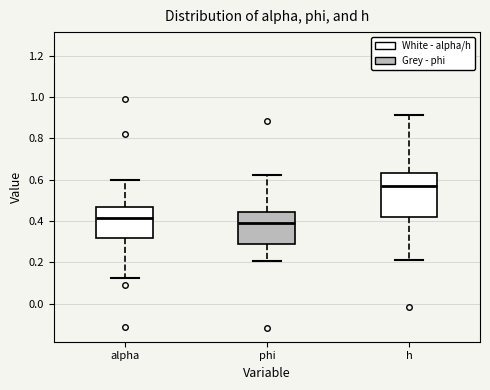

Reading left to right, read every box against the y-axis: the position of its median line, the range the box covers, and the ends of its whiskers. The values are not printed on the chart, so give them approximately, as read against the axis.

alpha: median 0.42, box 0.32 to 0.46, whiskers 0.12 to 0.60
phi: median 0.40, box 0.28 to 0.44, whiskers 0.20 to 0.62
h: median 0.58, box 0.42 to 0.64, whiskers 0.22 to 0.92